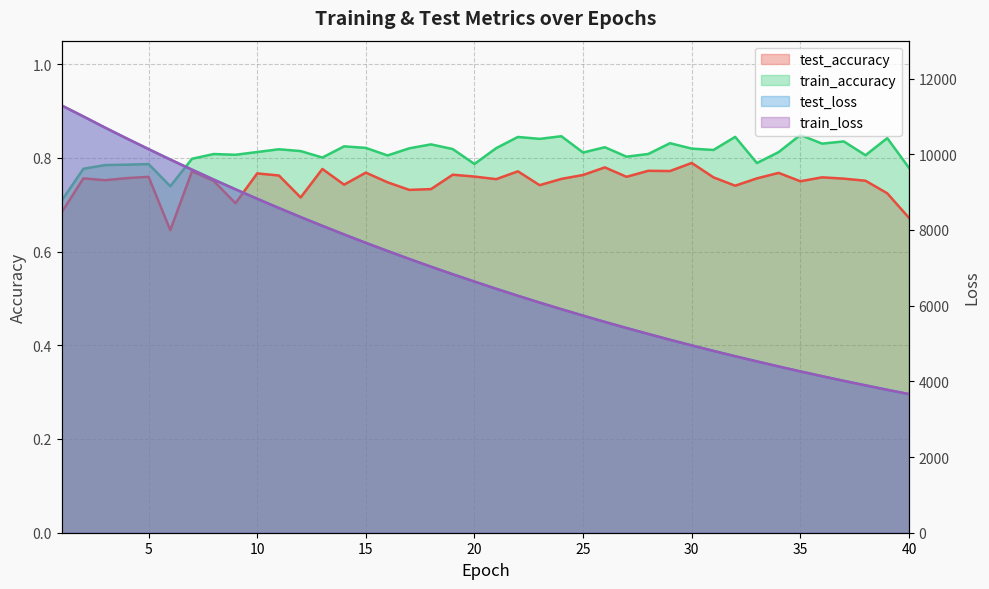

Reading right to left, transcribe all the data shown in this chart.

test_accuracy: 40=0.7	39=0.7	38=0.8	37=0.8	36=0.8	35=0.8	34=0.8	33=0.8	32=0.7	31=0.8	30=0.8	29=0.8	28=0.8	27=0.8	26=0.8	25=0.8	24=0.8	23=0.7	22=0.8	21=0.8	20=0.8	19=0.8	18=0.7	17=0.7	16=0.7	15=0.8	14=0.7	13=0.8	12=0.7	11=0.8	10=0.8	9=0.7	8=0.8	7=0.8	6=0.6	5=0.8	4=0.8	3=0.8	2=0.8	1=0.7
train_accuracy: 40=0.8	39=0.8	38=0.8	37=0.8	36=0.8	35=0.8	34=0.8	33=0.8	32=0.8	31=0.8	30=0.8	29=0.8	28=0.8	27=0.8	26=0.8	25=0.8	24=0.8	23=0.8	22=0.8	21=0.8	20=0.8	19=0.8	18=0.8	17=0.8	16=0.8	15=0.8	14=0.8	13=0.8	12=0.8	11=0.8	10=0.8	9=0.8	8=0.8	7=0.8	6=0.7	5=0.8	4=0.8	3=0.8	2=0.8	1=0.7
test_loss: 40=3662.6	39=3775.7	38=3892.9	37=4012.0	36=4135.2	35=4261.4	34=4392.0	33=4526.1	32=4662.4	31=4803.9	30=4948.7	29=5097.6	28=5251.1	27=5408.4	26=5569.5	25=5735.5	24=5905.3	23=6080.4	22=6260.1	21=6444.7	20=6635.3	19=6828.7	18=7028.1	17=7233.0	16=7444.0	15=7658.7	14=7880.0	13=8107.4	12=8339.4	11=8578.2	10=8823.0	9=9072.9	8=9329.4	7=9592.2	6=9859.1	5=10135.3	4=10415.6	3=10701.9	2=10997.9	1=11287.8
train_loss: 40=3662.1	39=3775.3	38=3892.3	37=4011.5	36=4134.7	35=4260.9	34=4391.4	33=4525.4	32=4661.8	31=4803.2	30=4948.0	29=5097.0	28=5250.4	27=5407.6	26=5568.8	25=5734.8	24=5904.7	23=6079.7	22=6259.4	21=6443.9	20=6634.3	19=6827.8	18=7027.3	17=7232.2	16=7443.0	15=7657.9	14=7879.1	13=8106.6	12=8338.6	11=8577.4	10=8822.1	9=9072.1	8=9328.6	7=9591.3	6=9858.4	5=10134.3	4=10414.8	3=10701.4	2=10997.2	1=11287.6